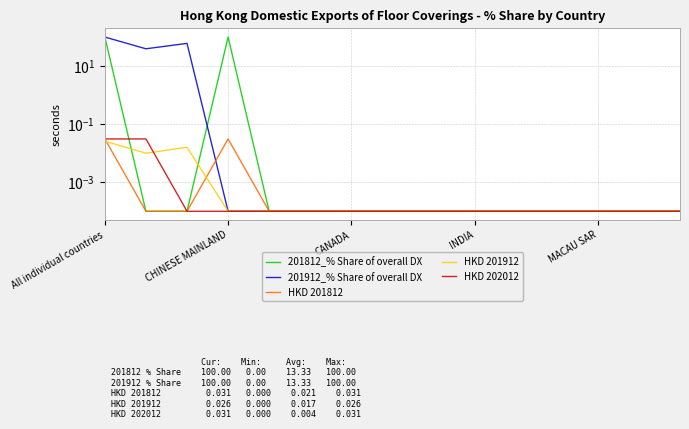

What are all the series names shown in the legend?

201812_% Share of overall DX, 201912_% Share of overall DX, HKD 201812, HKD 201912, HKD 202012